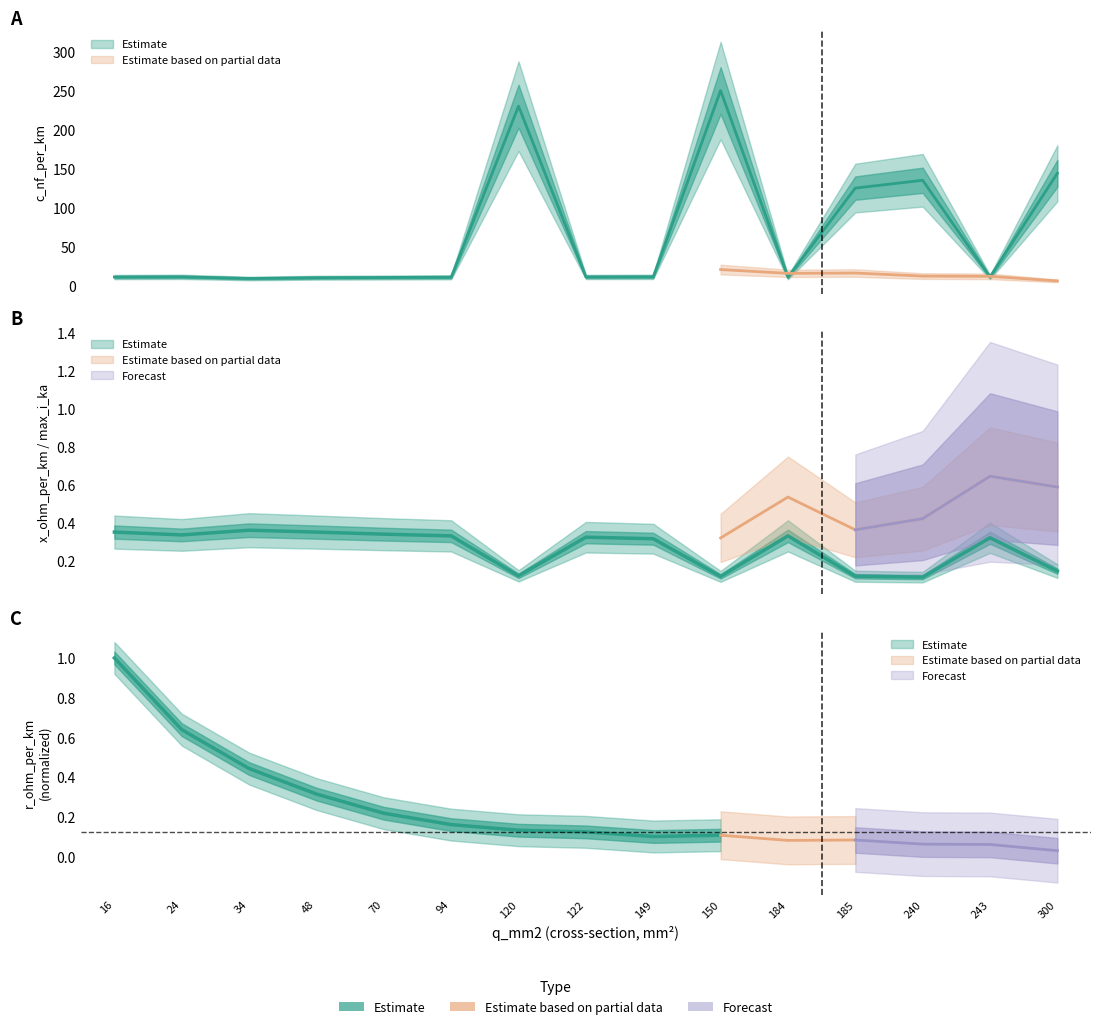

At which label does c_nf_per_km reach its minimum?

34